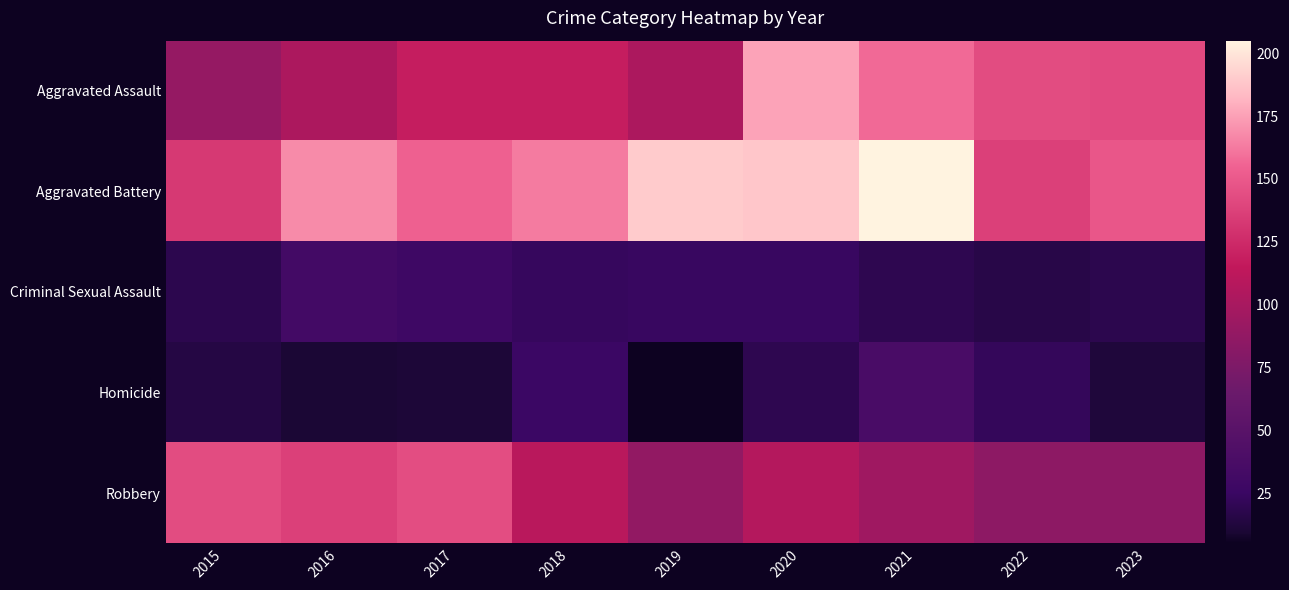

Reading right to left, list all the values displayed in this chart.

Aggravated Assault: 2023=142	2022=143	2021=157	2020=176	2019=103	2018=118	2017=118	2016=103	2015=89
Aggravated Battery: 2023=149	2022=137	2021=205	2020=188	2019=190	2018=163	2017=154	2016=168	2015=133
Criminal Sexual Assault: 2023=18	2022=16	2021=19	2020=24	2019=24	2018=23	2017=28	2016=32	2015=18
Homicide: 2023=12	2022=22	2021=37	2020=19	2019=5	2018=26	2017=11	2016=10	2015=15
Robbery: 2023=85	2022=85	2021=95	2020=107	2019=88	2018=110	2017=144	2016=137	2015=143